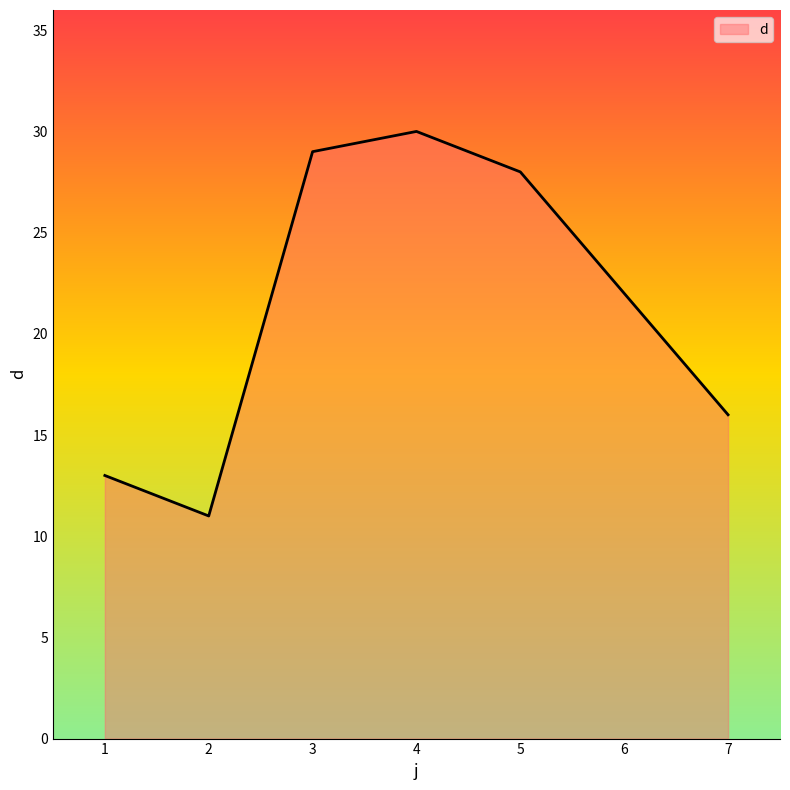

Reading right to left, list all the values displayed in this chart.

7=16	6=22	5=28	4=30	3=29	2=11	1=13